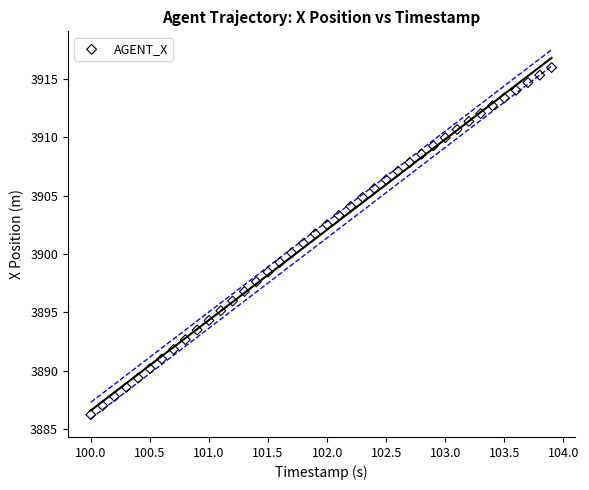

What is the range of Y values (max minus min)?

29.7